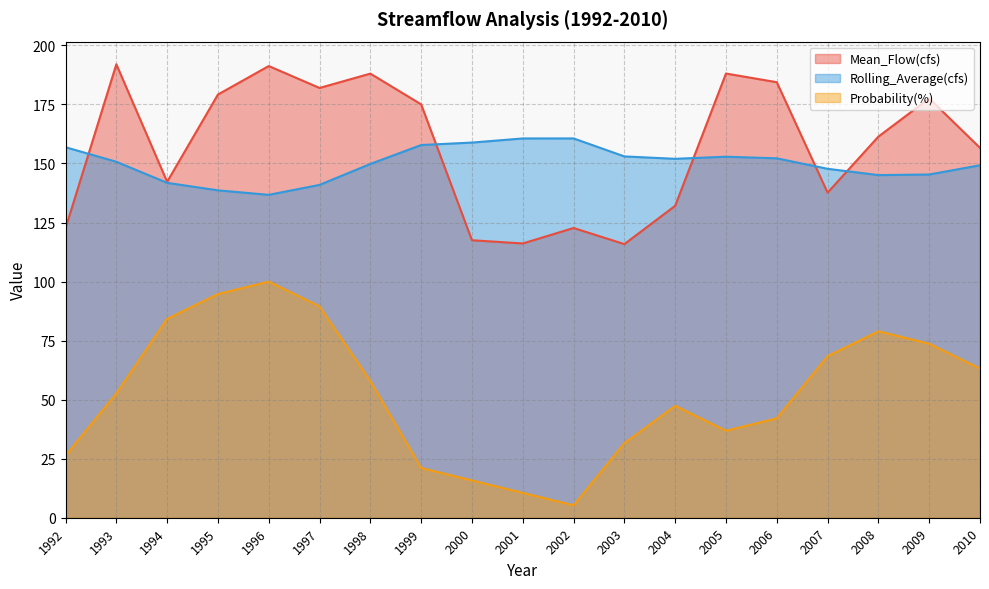

Is the value of Rolling_Average(cfs) at 1992 greater than the value of Probability(%) at 2008?

Yes